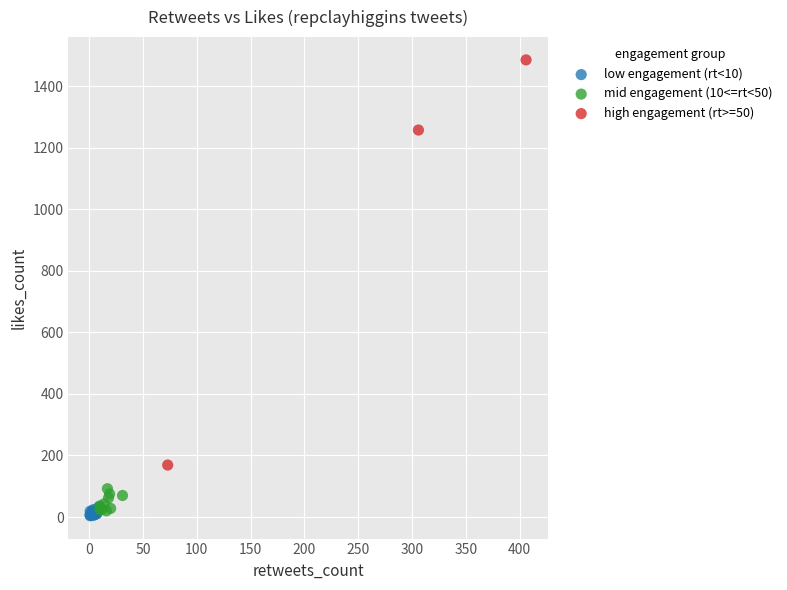

Which series reaches the maximum Y coordinate?

high engagement (rt>=50)